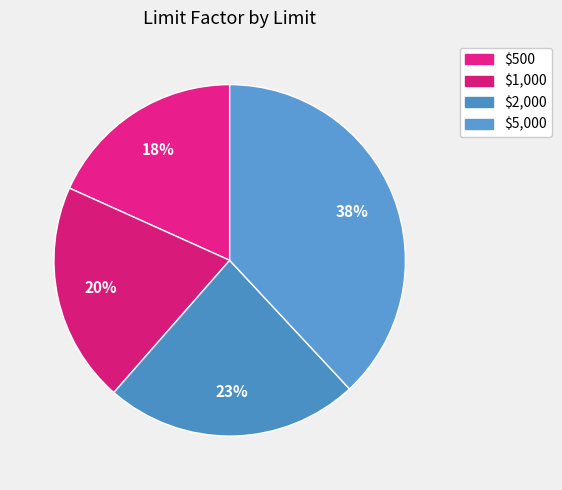

Count the number of slices in the pie.

4